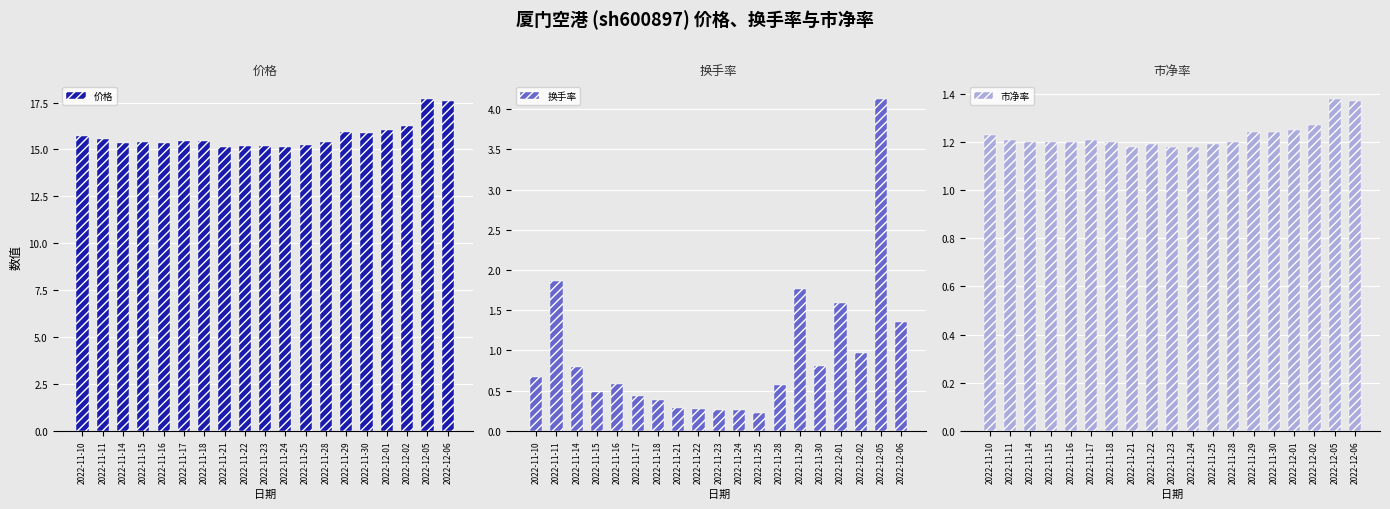

Which category has the highest value in the 价格 series?

2022-12-05